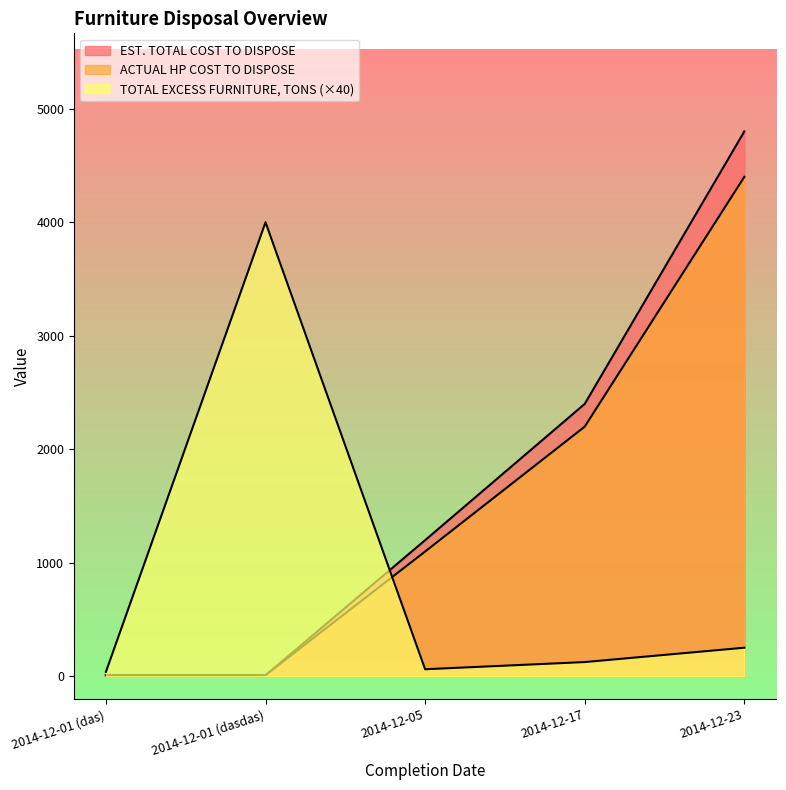

At which label is TOTAL EXCESS FURNITURE, TONS closest to 2020?

2014-12-23